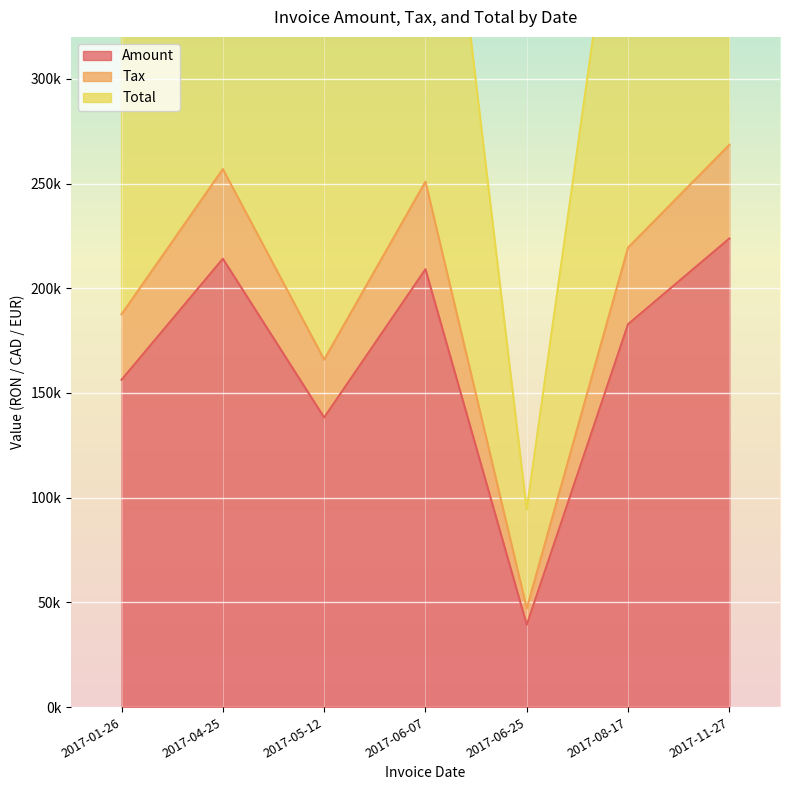

How many values in the Total series exceed 438820?

4